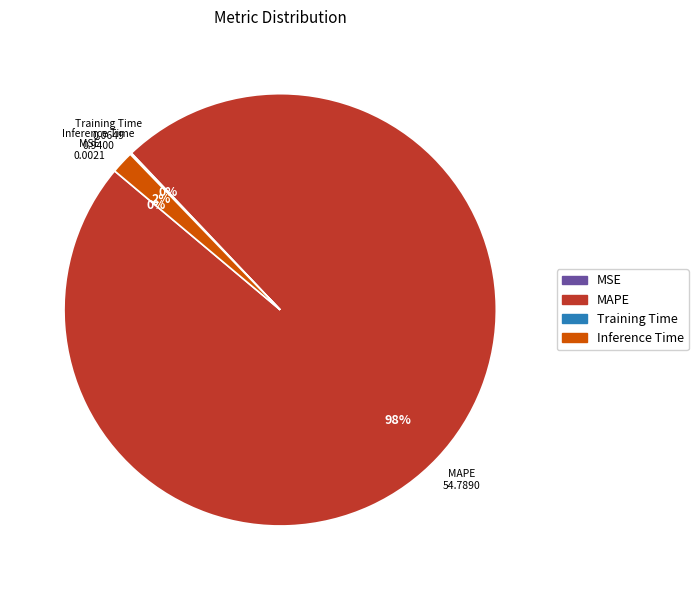

To the nearest percent, what is the average slice percentage?

25%